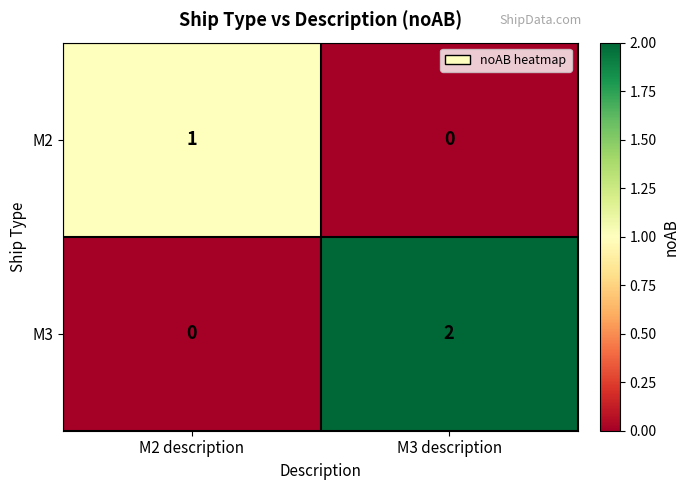

Rank the series by their maximum value, from highest to lowest.

M3, M2